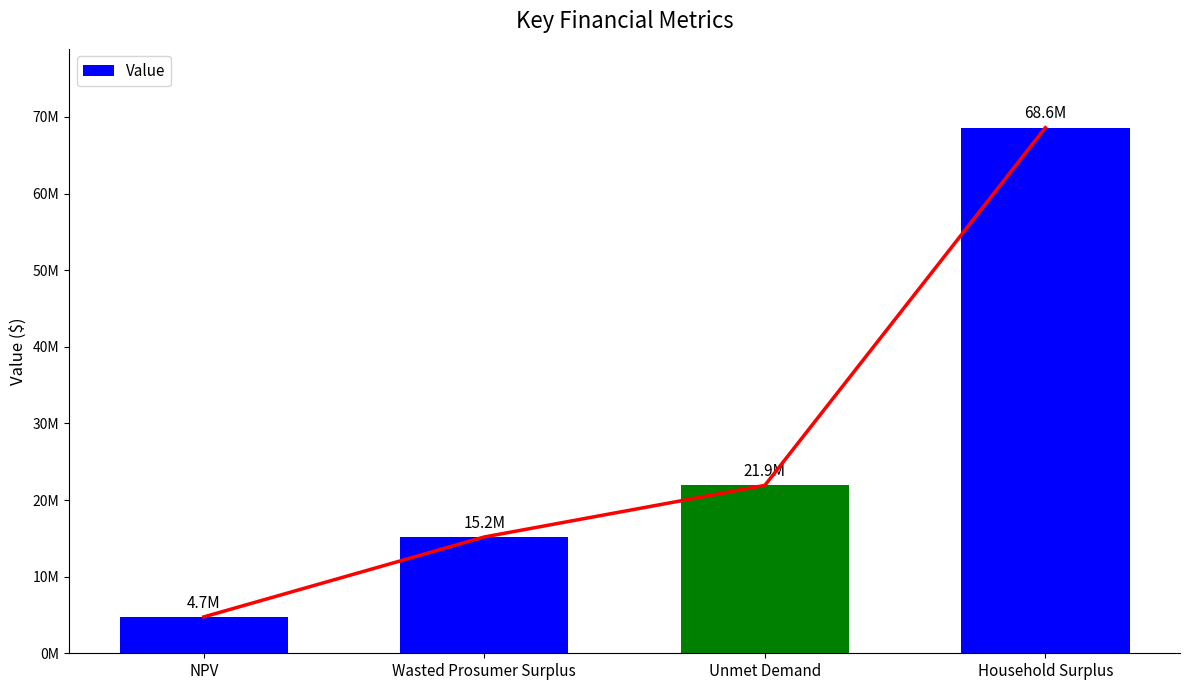

What is the sum of the values at Unmet Demand and Household Surplus?

90503803.2